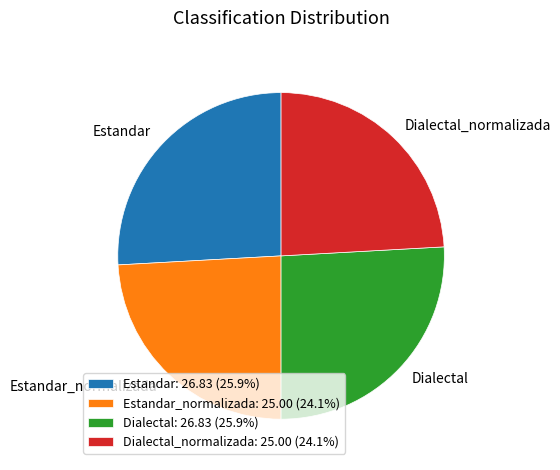

Is there any slice that represents more than half of the pie?

No